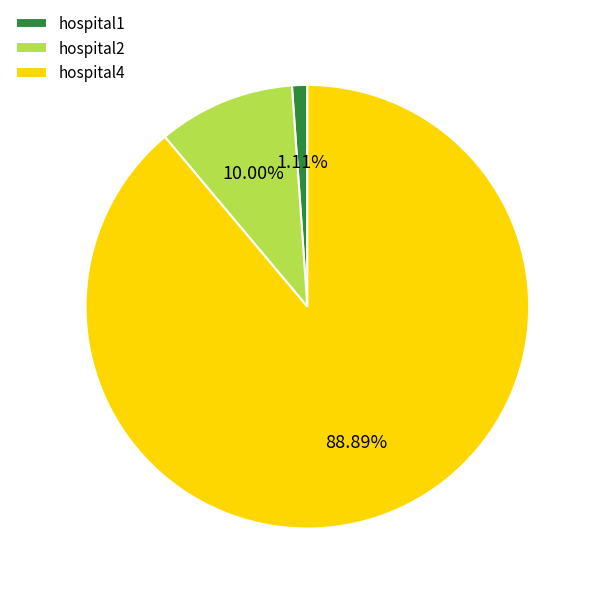

Is there a majority slice in this chart?

Yes